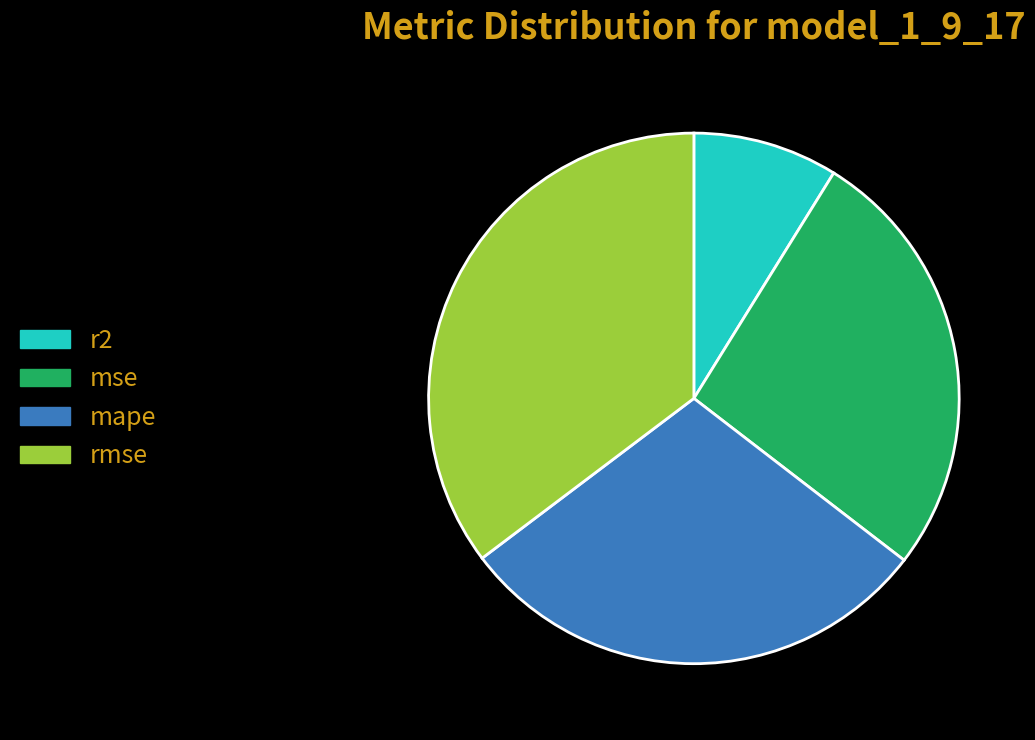

True or false: r2 accounts for 9% of the total.

True